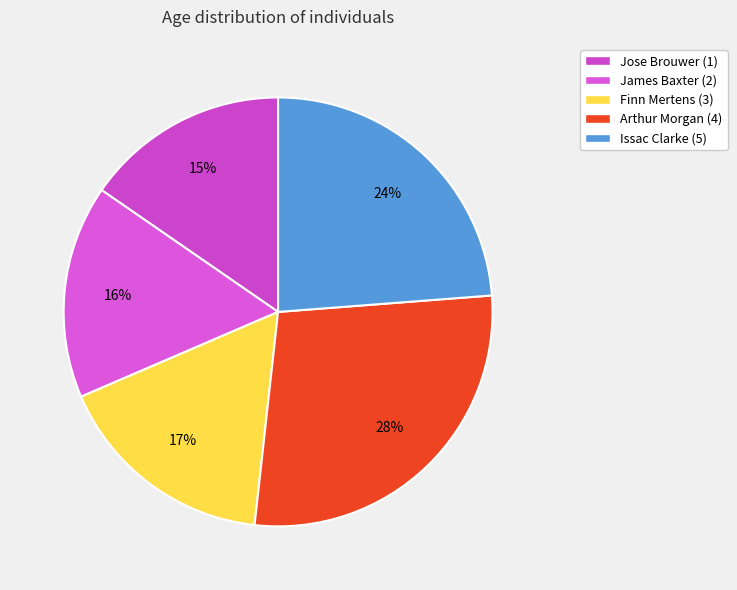

To the nearest percent, what is the average slice percentage?

20%